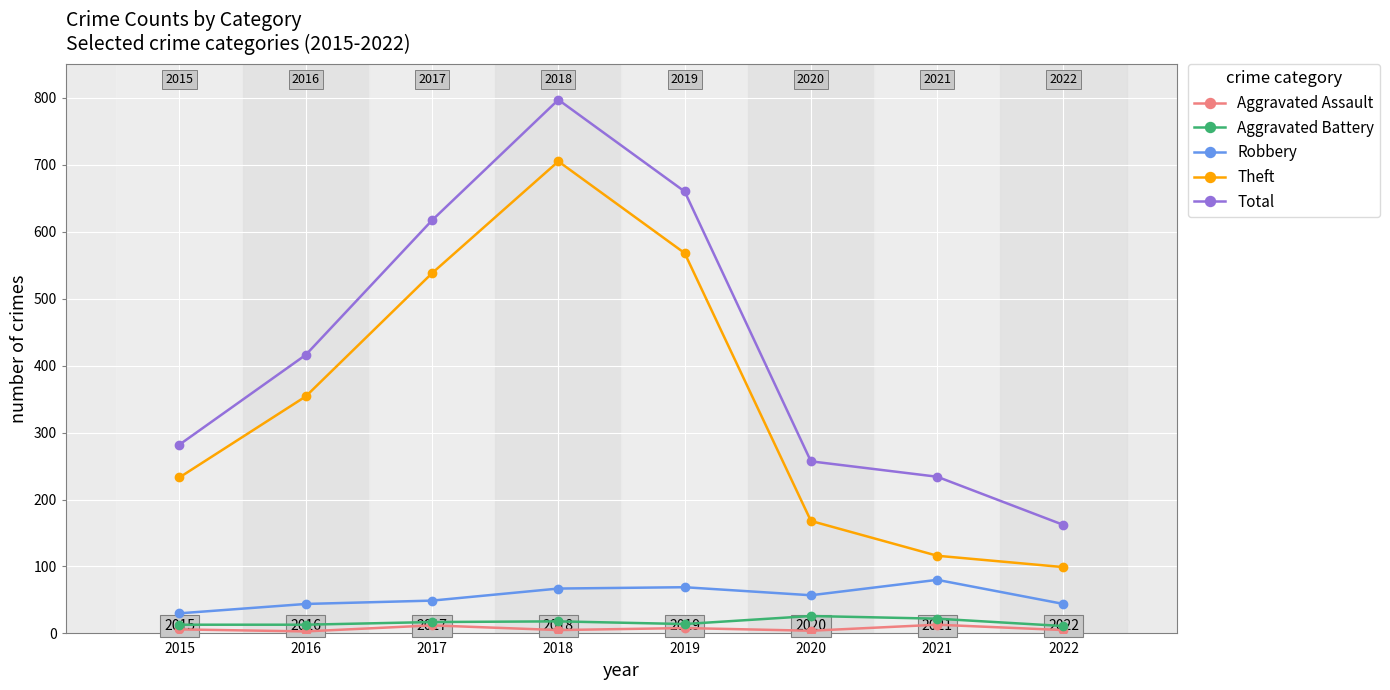

Is the value of Total at 2015 greater than the value of Aggravated Assault at 2016?

Yes